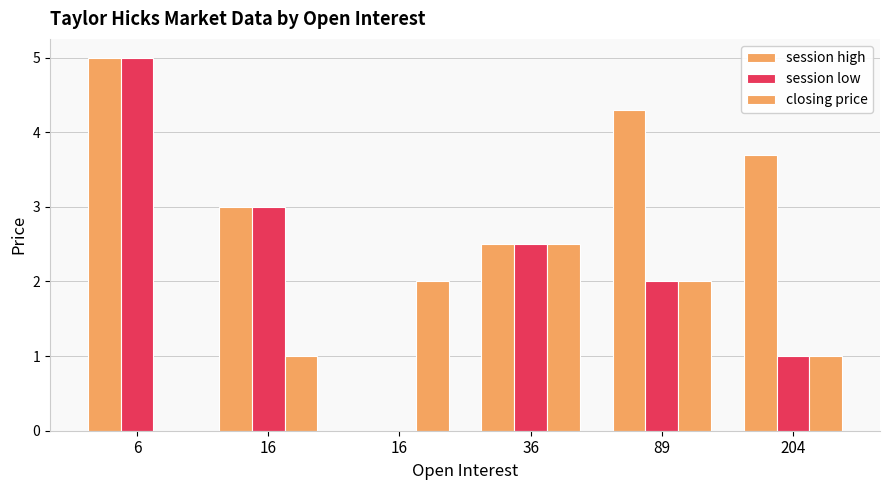

At which category does the chart reach its minimum across all series?

16